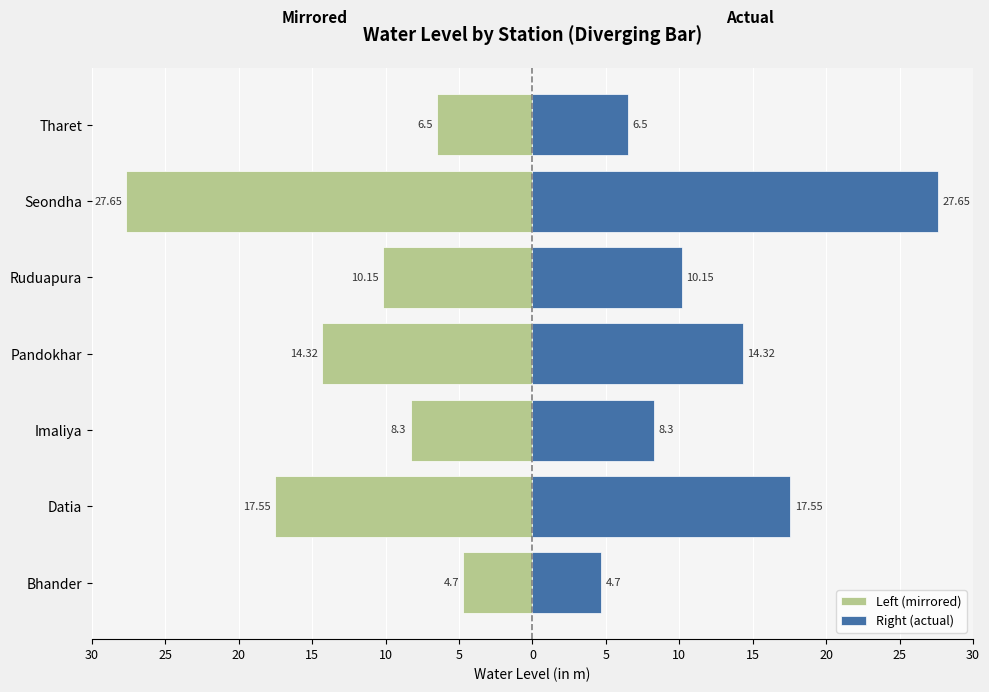

The value of Left (mirrored) at Pandokhar is -19.4. True or false?

False